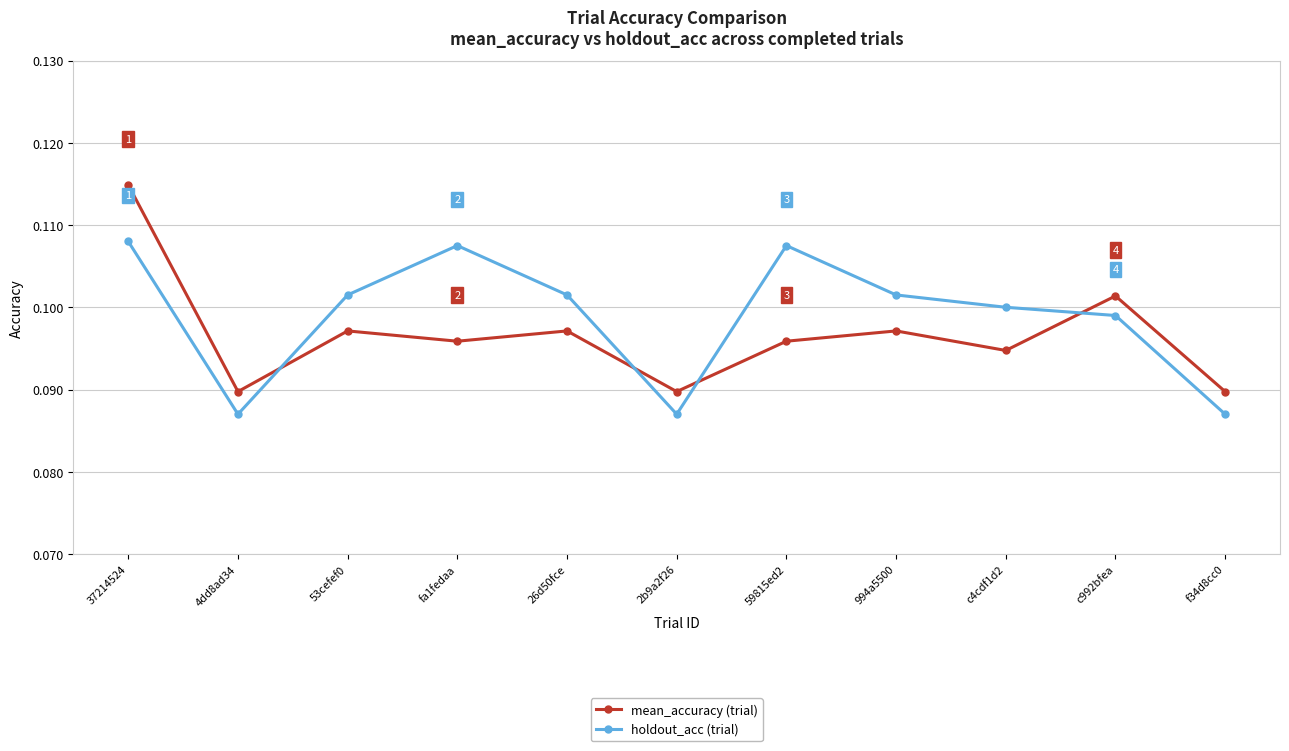

At which category does holdout_acc (trial) reach its first local valley?

4dd8ad34